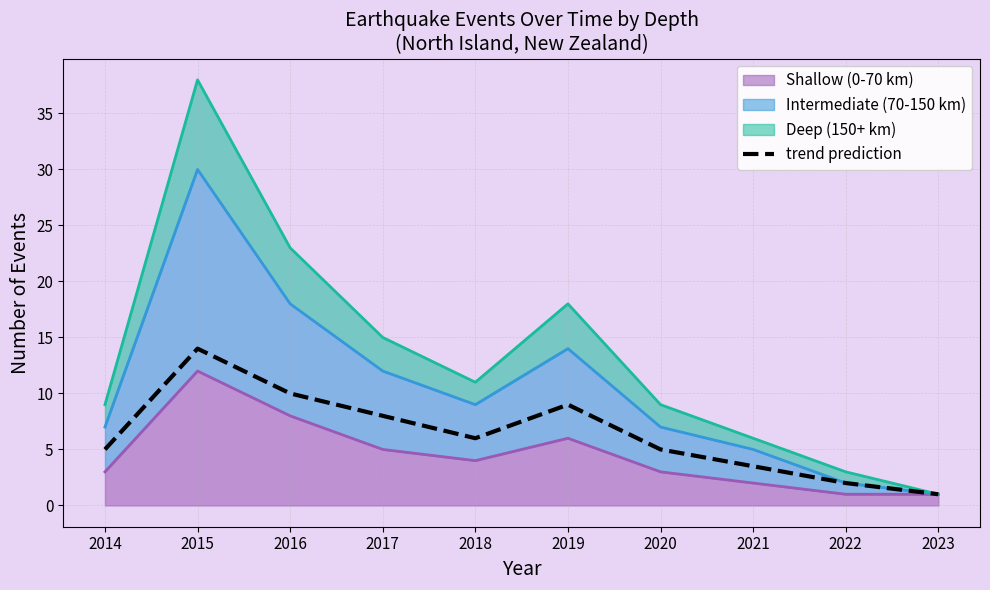

What is the sum of the values at 2021 and 2023?

4.5